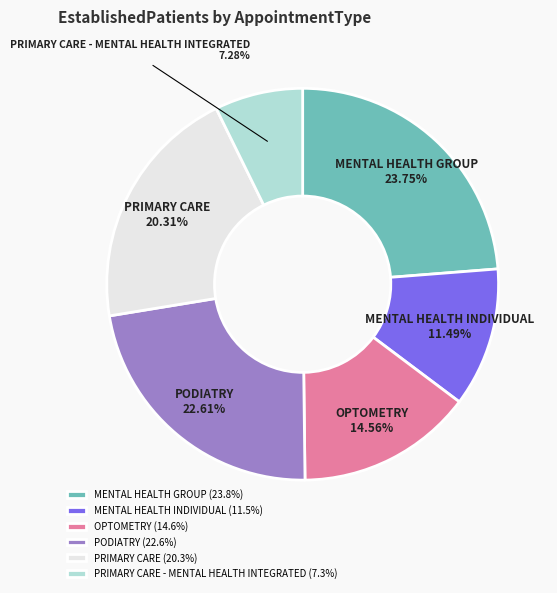

Which category has the biggest portion of the pie?

MENTAL HEALTH GROUP